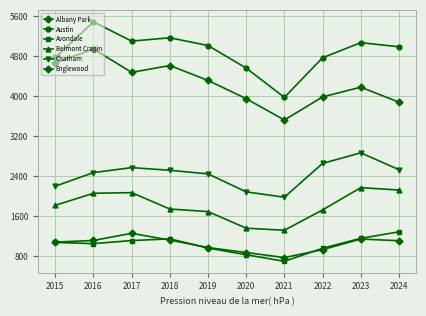

Is this an area chart (filled region under the line)?

No